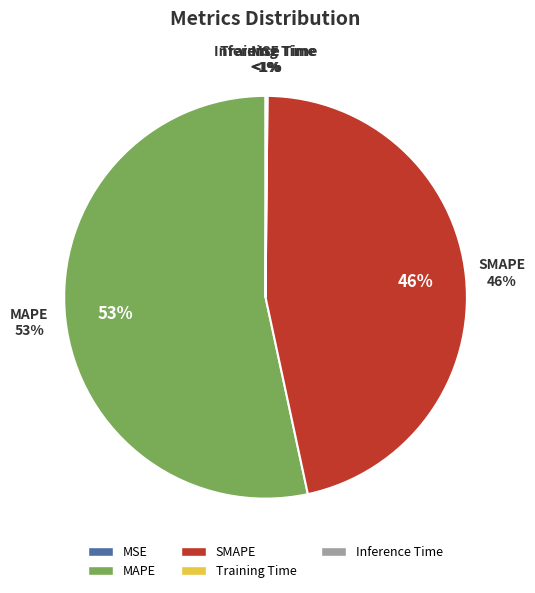

Is it true that MSE is 1% of the pie?

False